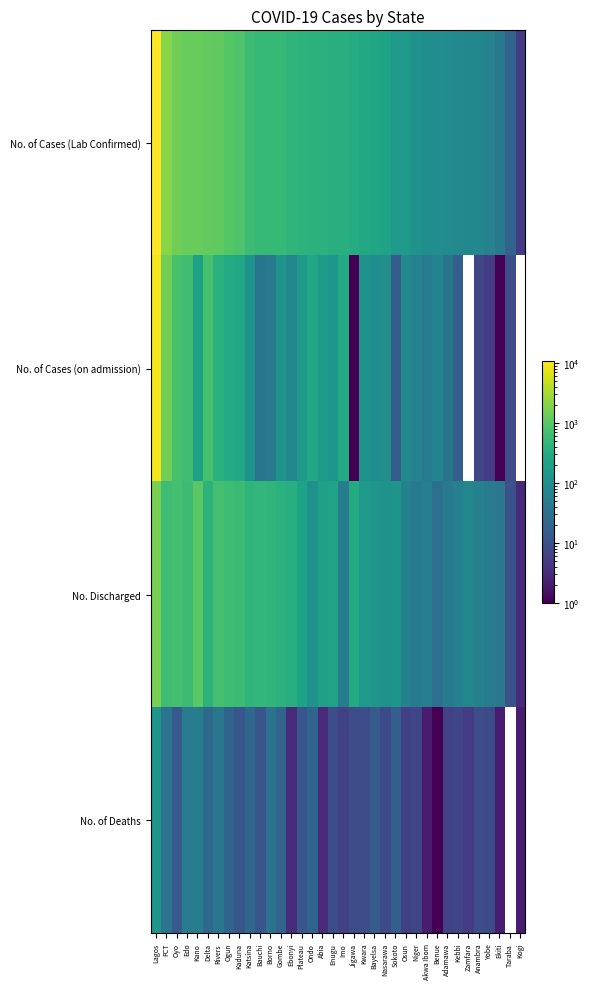

List the series in order of their overall mean, highest first.

No. of Cases (Lab Confirmed), No. of Cases (on admission), No. Discharged, No. of Deaths